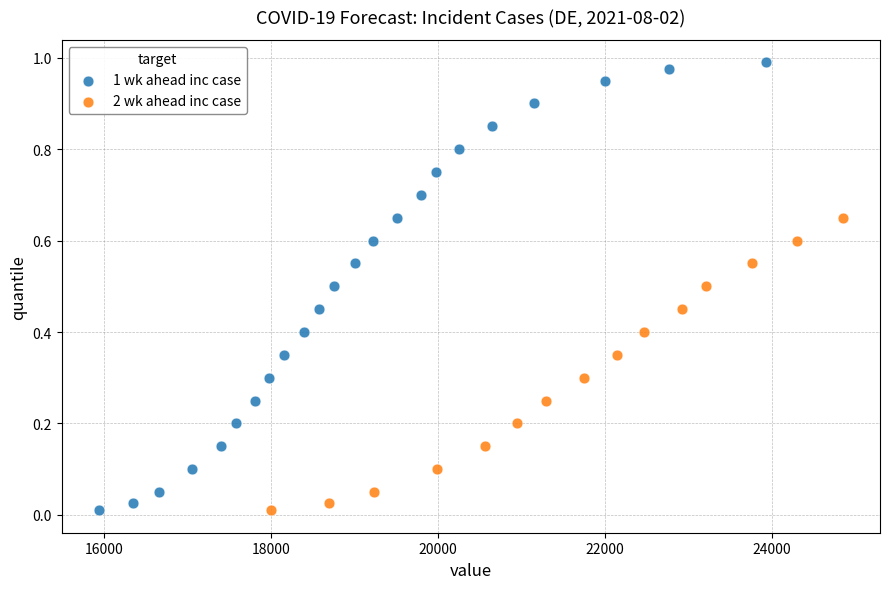

Which series has the largest Y range (max minus min)?

1 wk ahead inc case